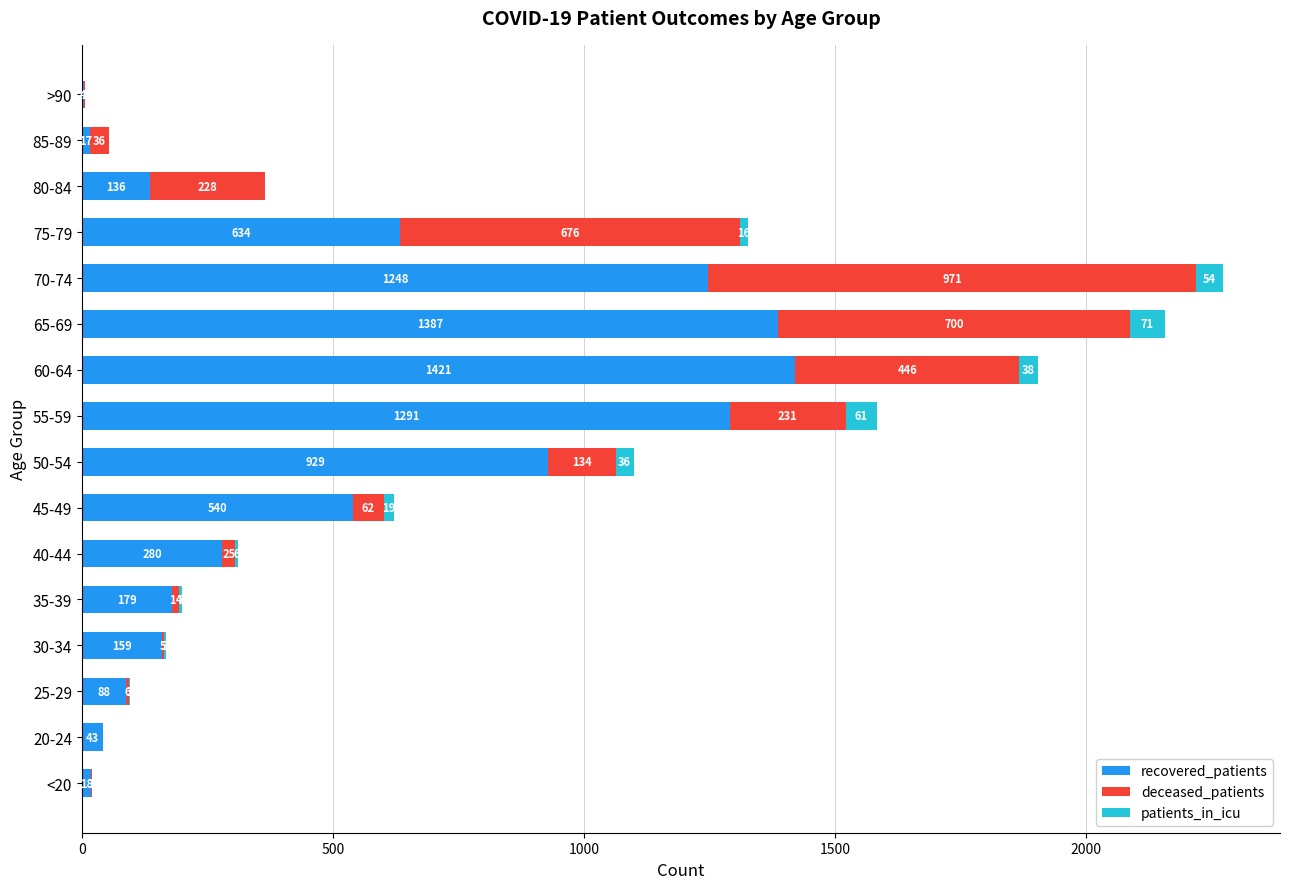

Where is recovered_patients nearest to the value 712?

75-79